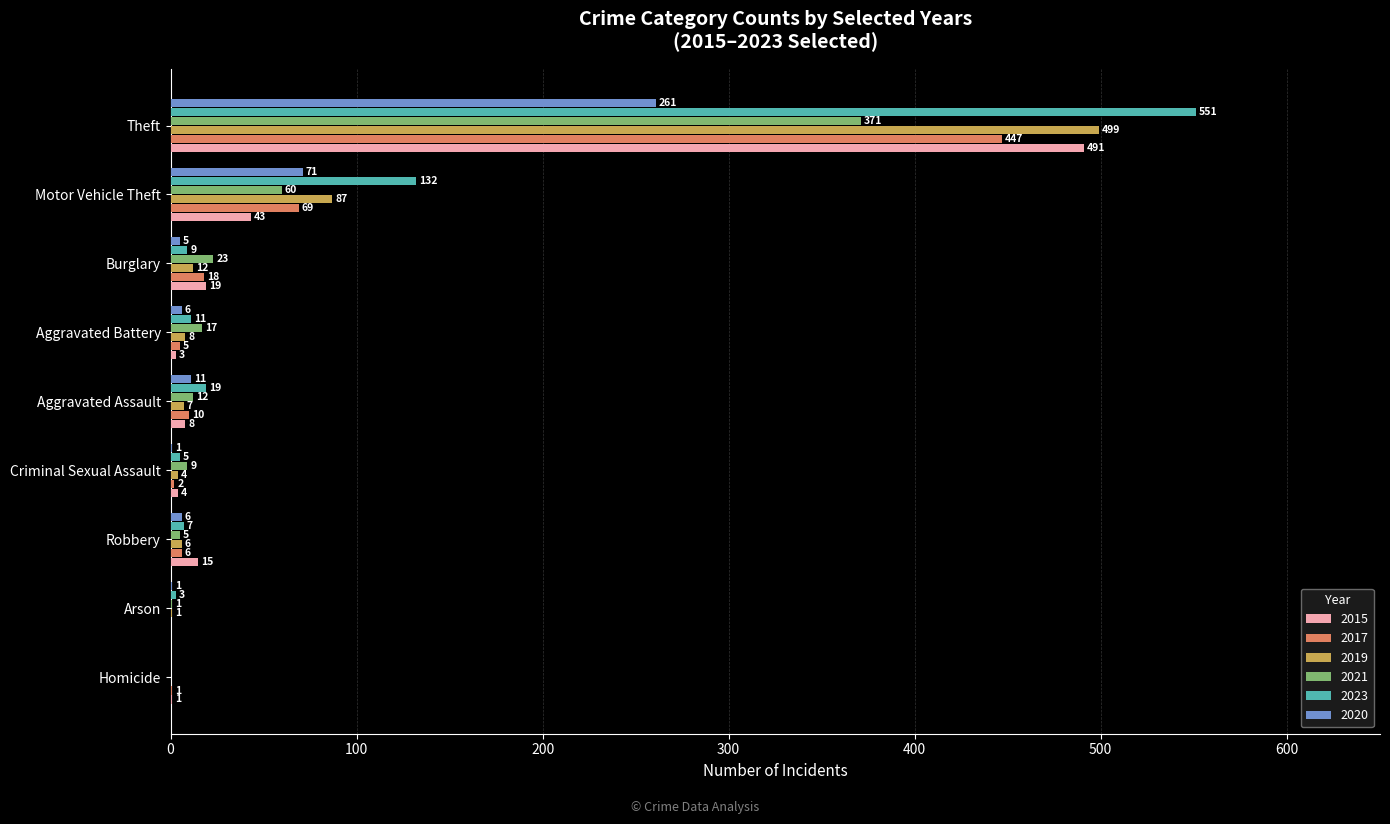

Which series has the largest total across all categories?

2023